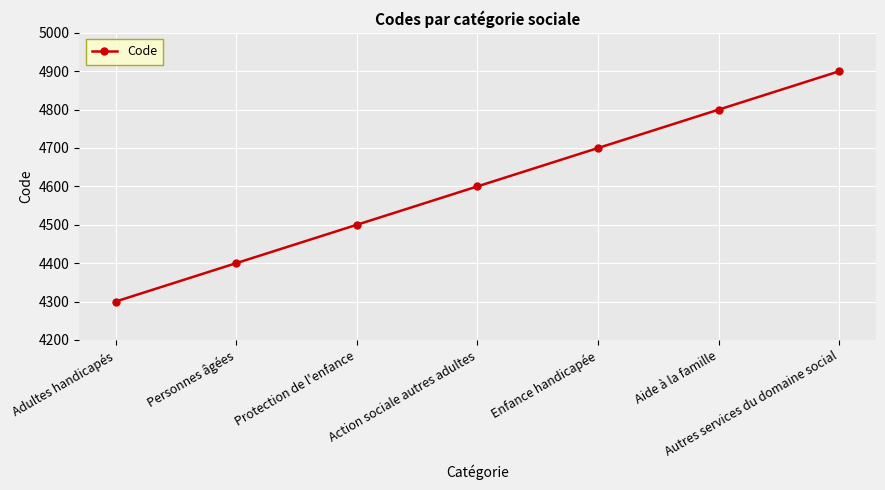

How many values are between 4400 and 4800?

5